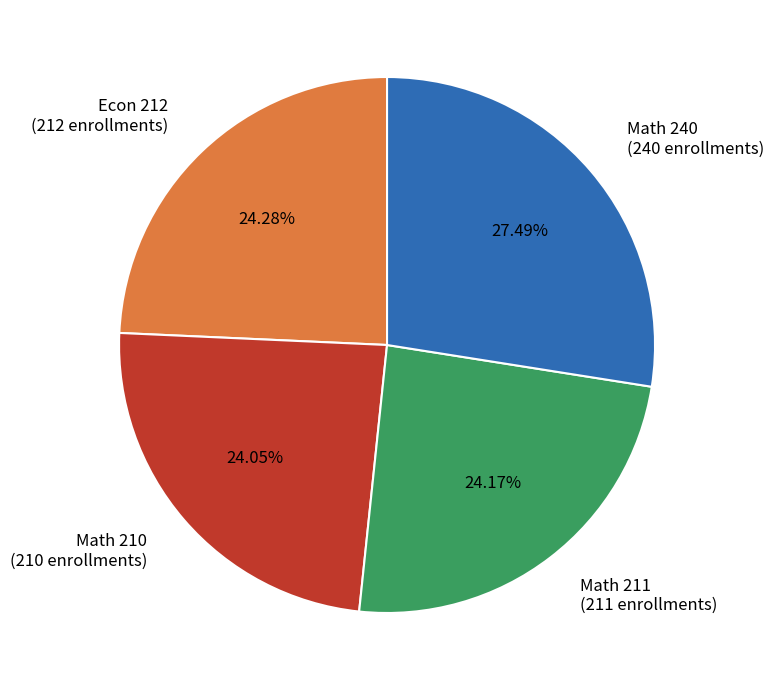

What is the ratio of the value at Econ 212 to the value at Math 211?

1.0